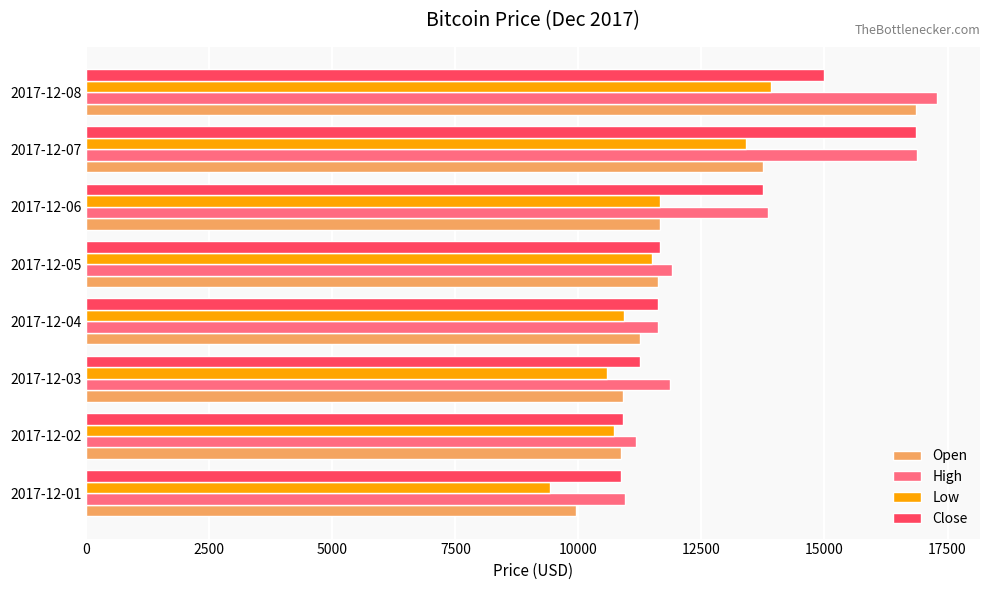

Which series has the largest range (max minus min)?

Open